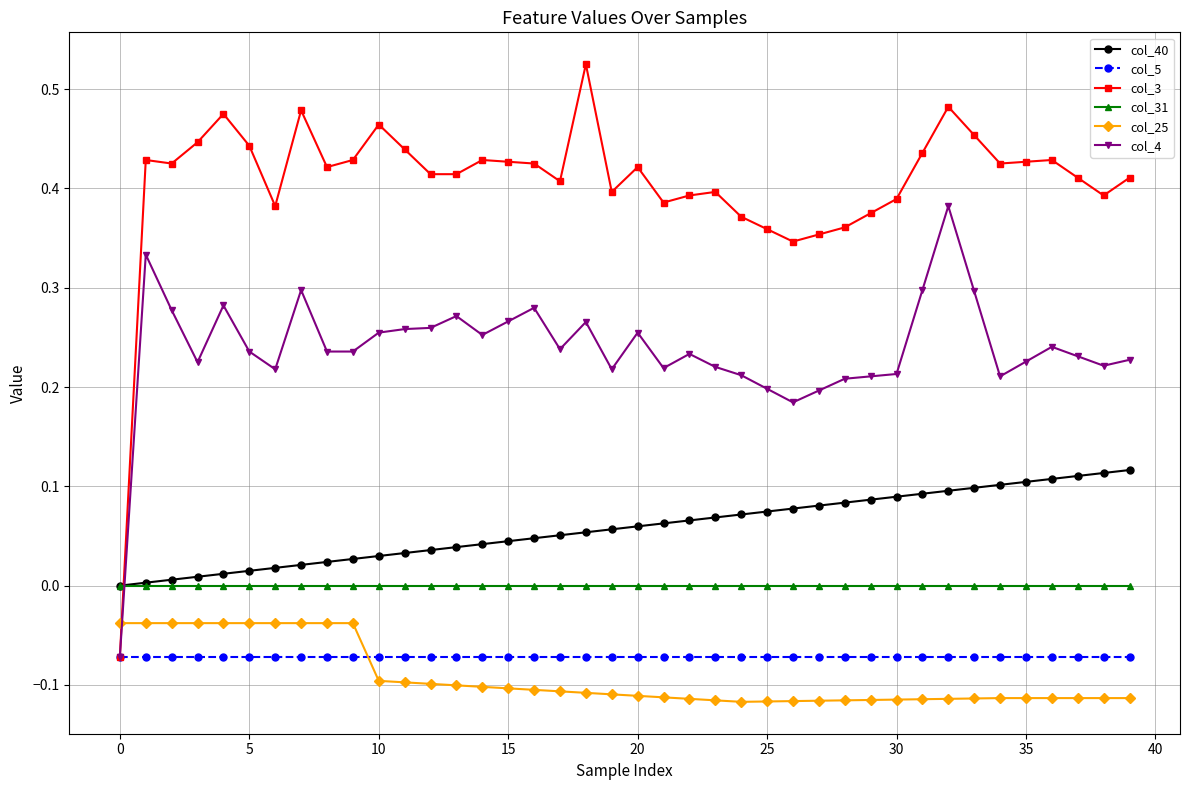

True or false: col_25 and col_40 cross at least once.

False